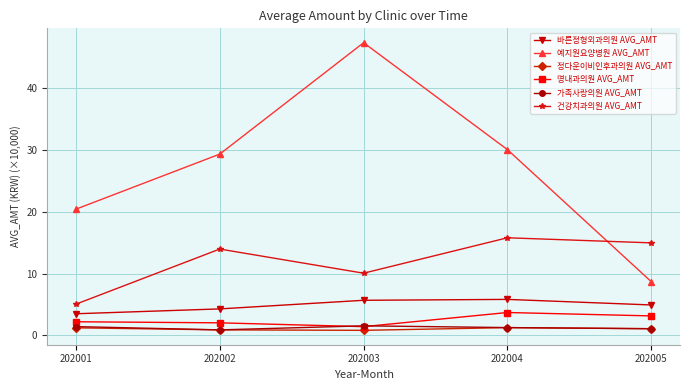

What is the spread (max minus min) of values at 202005?

13.9